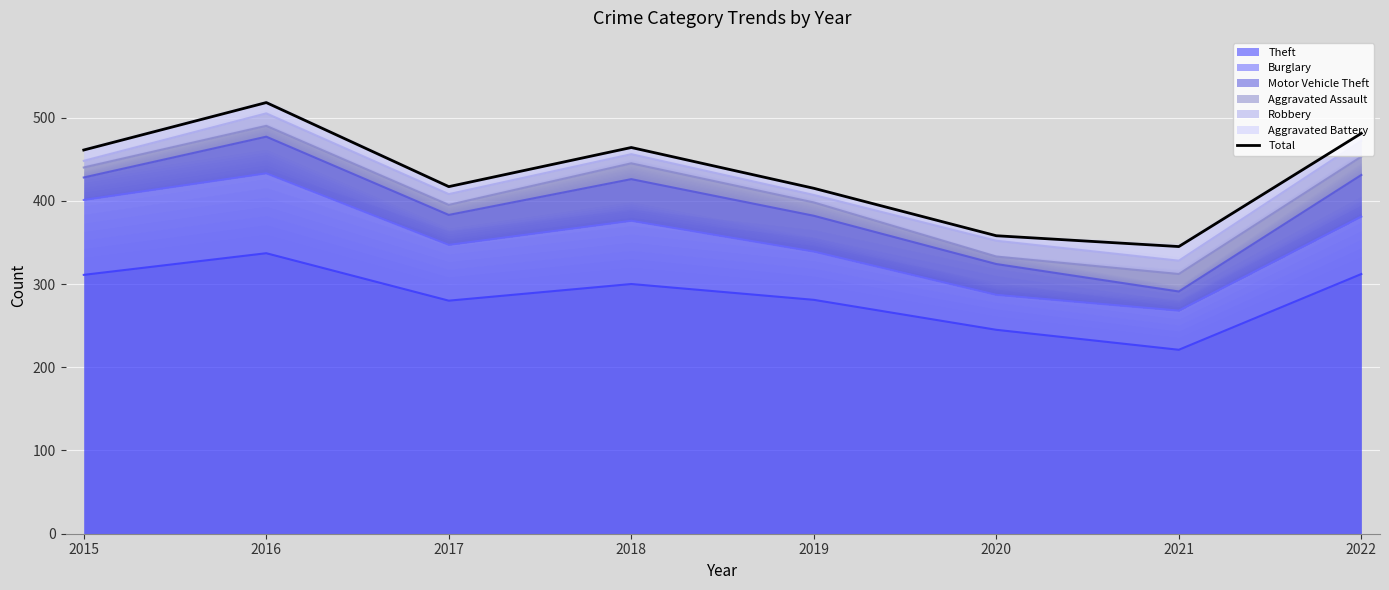

What is the difference between the maximum and minimum values?

173